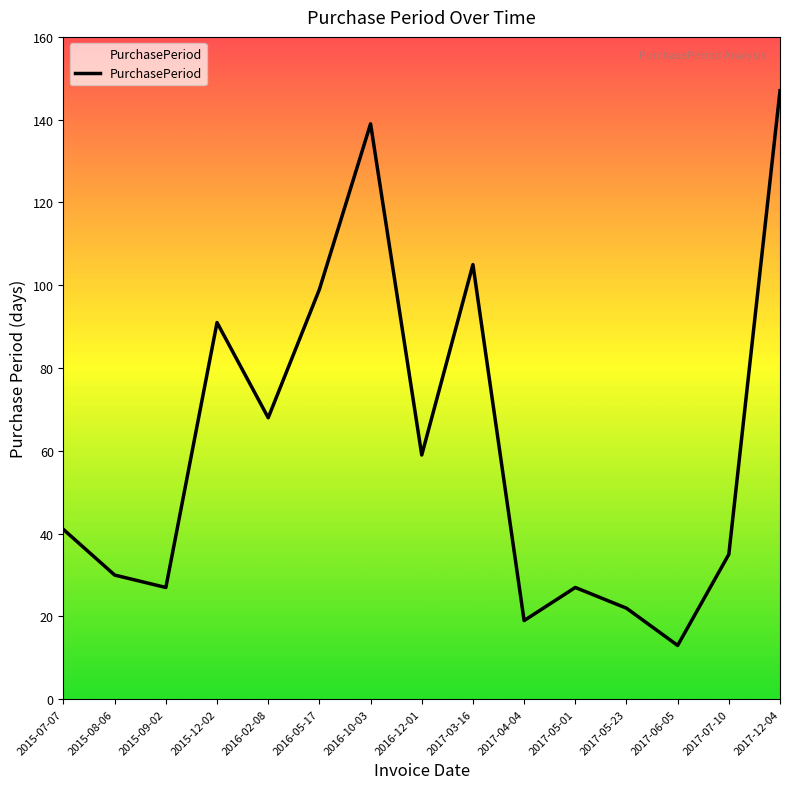

How many lines are shown in the chart?

1